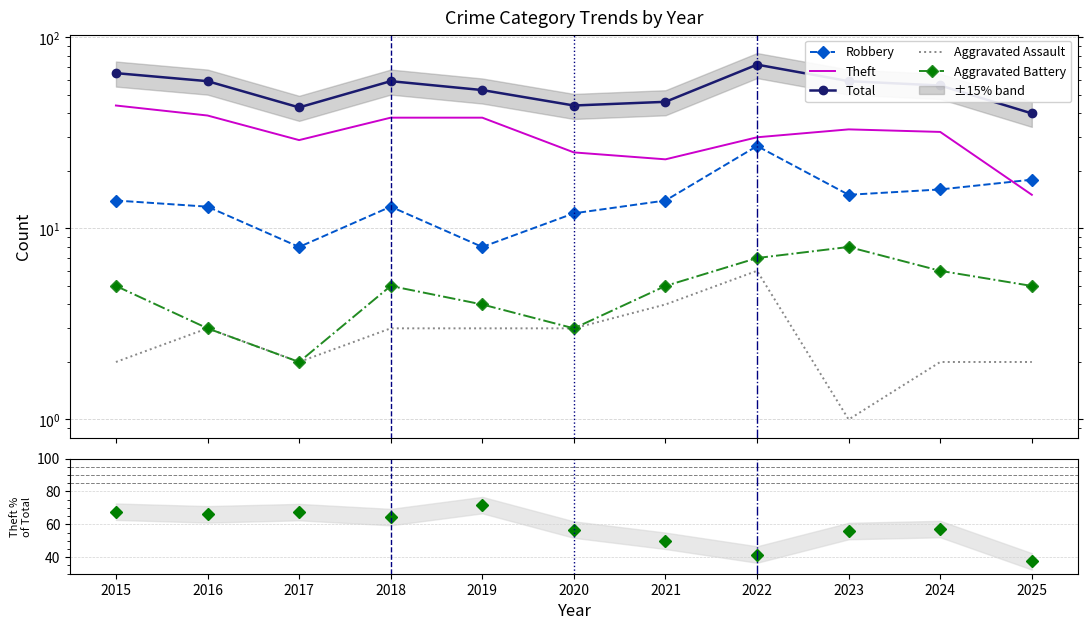

What is the sum of the Theft % of Total values at 2019 and 2020?

128.5